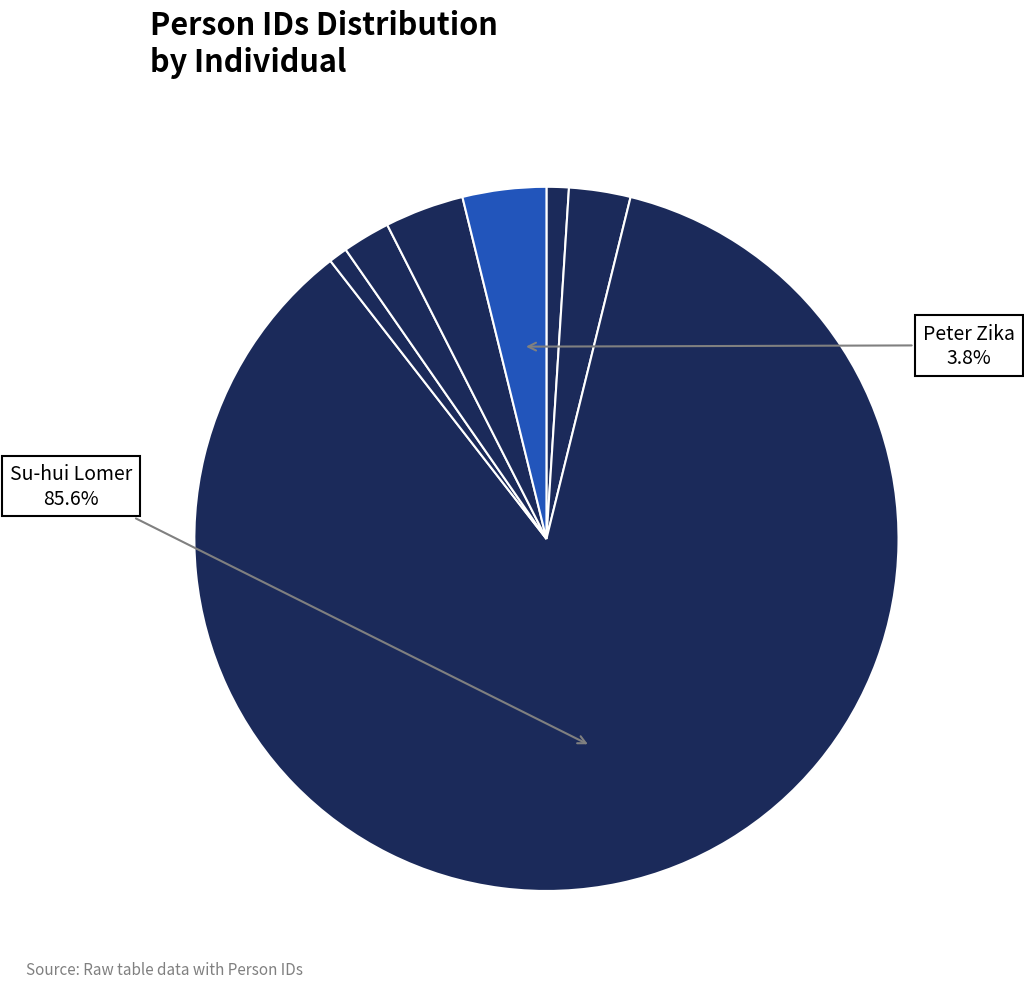

Which category has the smallest portion of the pie?

Mihai Costea